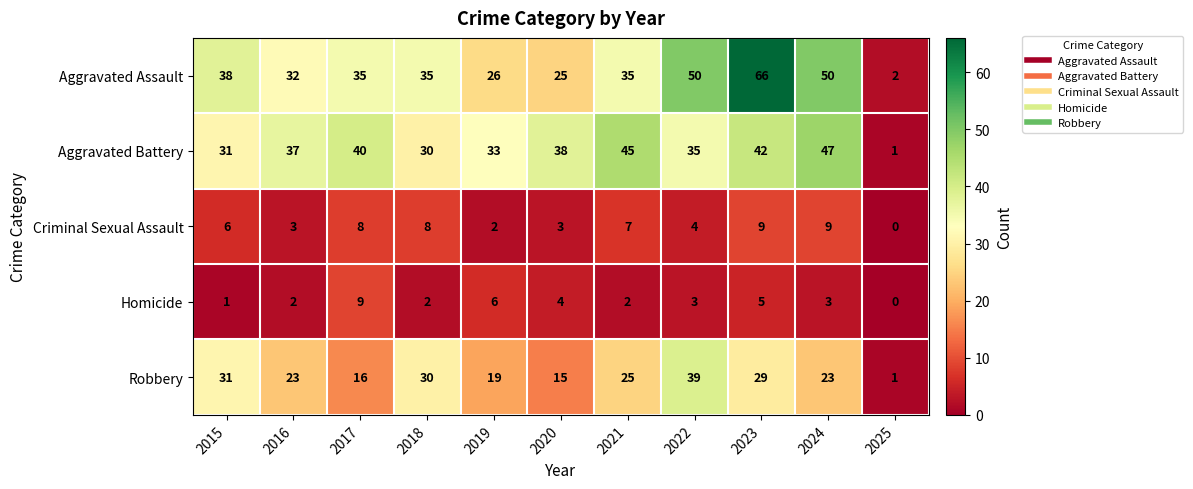

Which series has the largest range (max minus min)?

Aggravated Assault